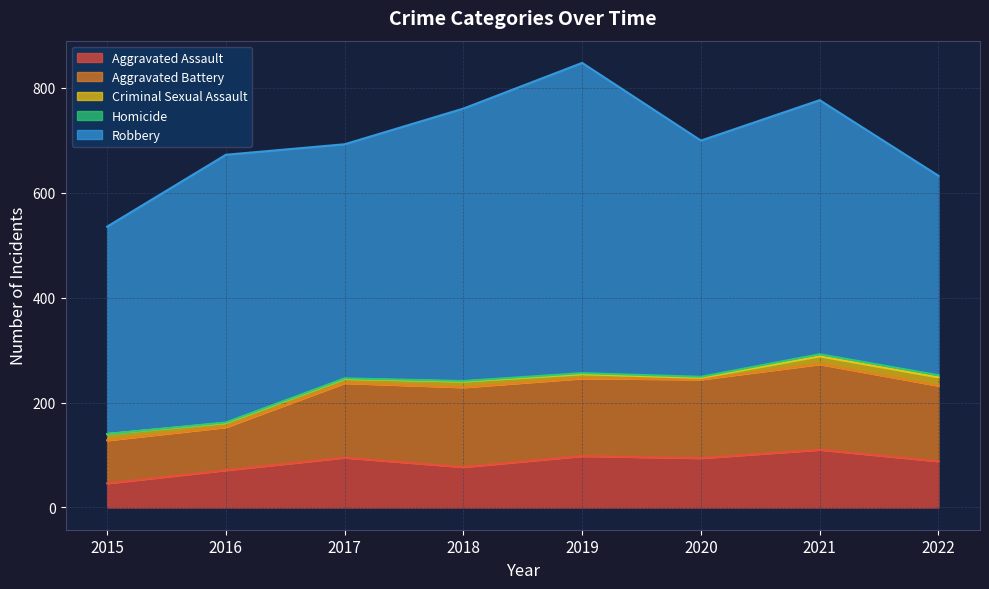

True or false: Robbery has more than 0 points higher than both neighbors.

True